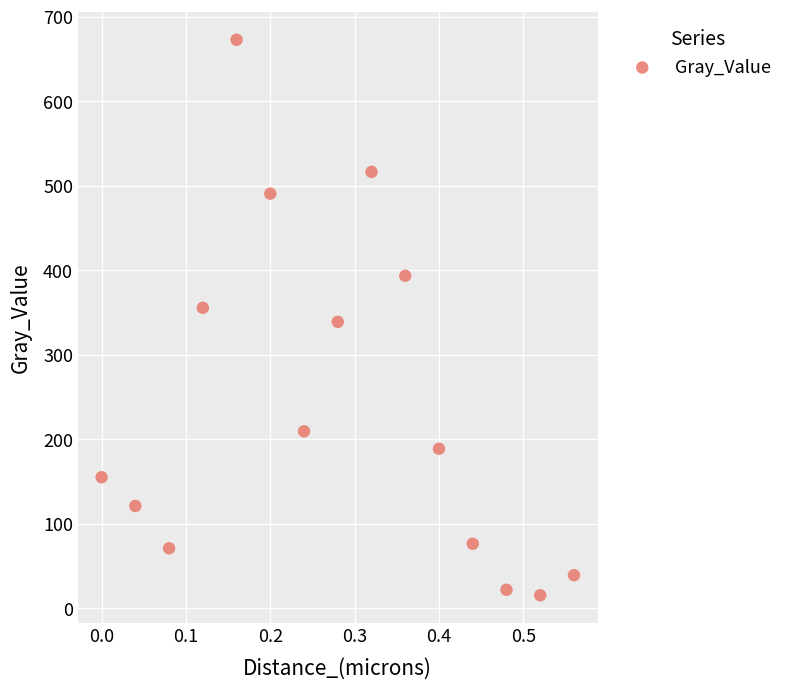

What is the range of X values (max minus min)?

0.6